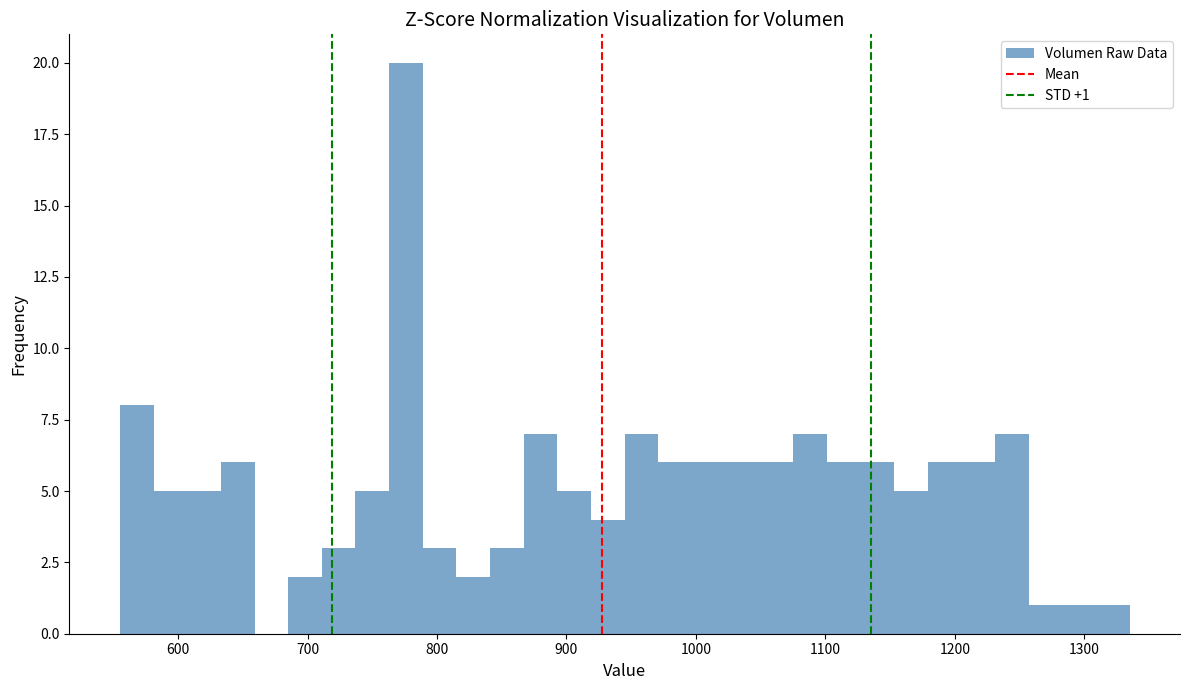

Around what value on the x-axis is the tallest bar? Give the approximate position of its centre, as read against the axis.

780